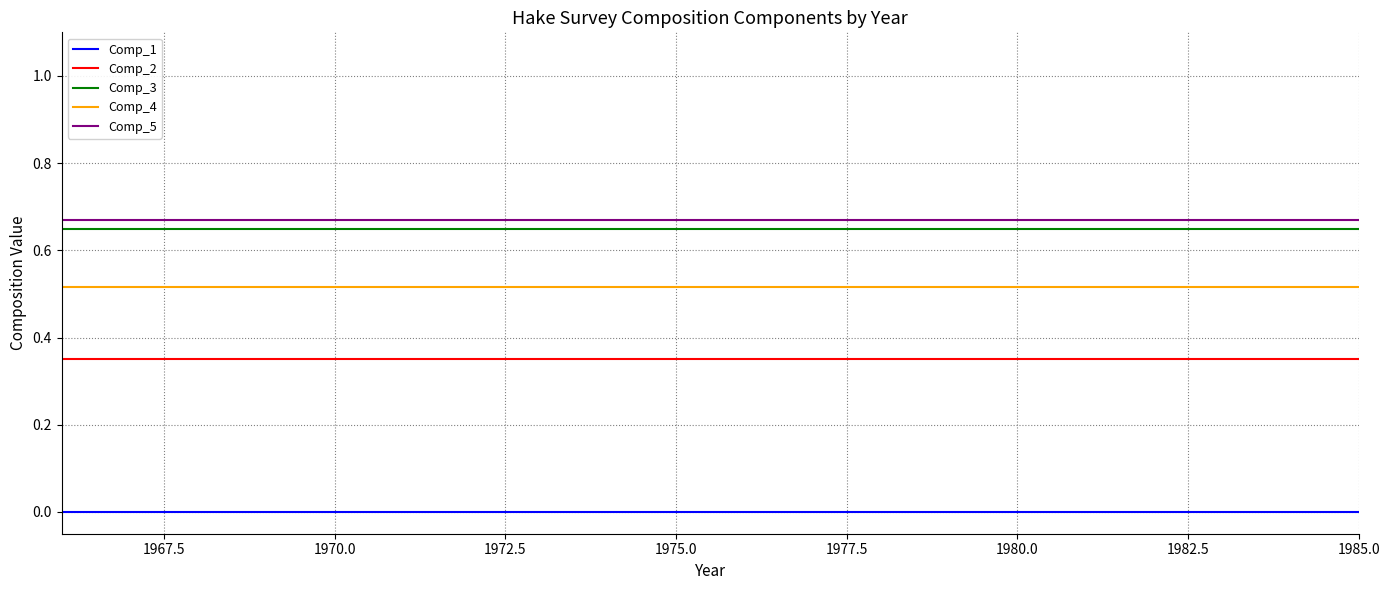

What are all the series names shown in the legend?

Comp_1, Comp_2, Comp_3, Comp_4, Comp_5